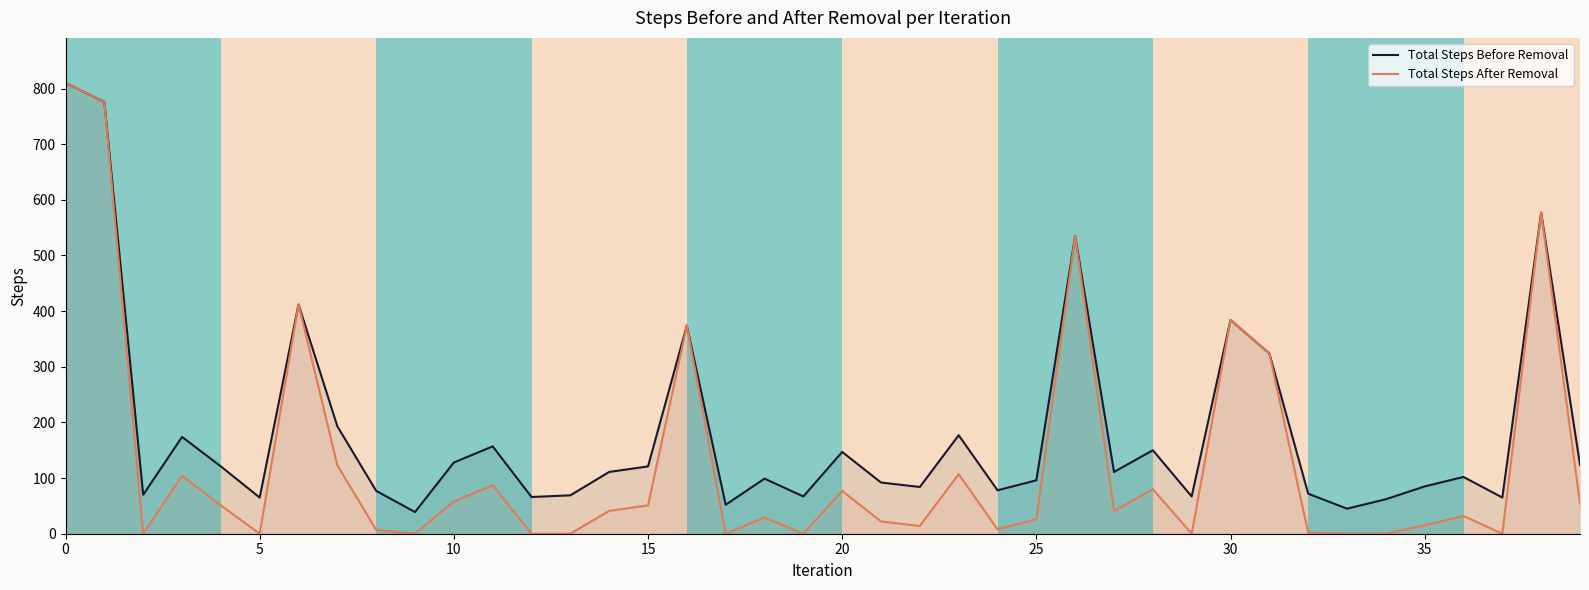

What is the value of the Total Steps Before Removal point at the 34th from the left?

45